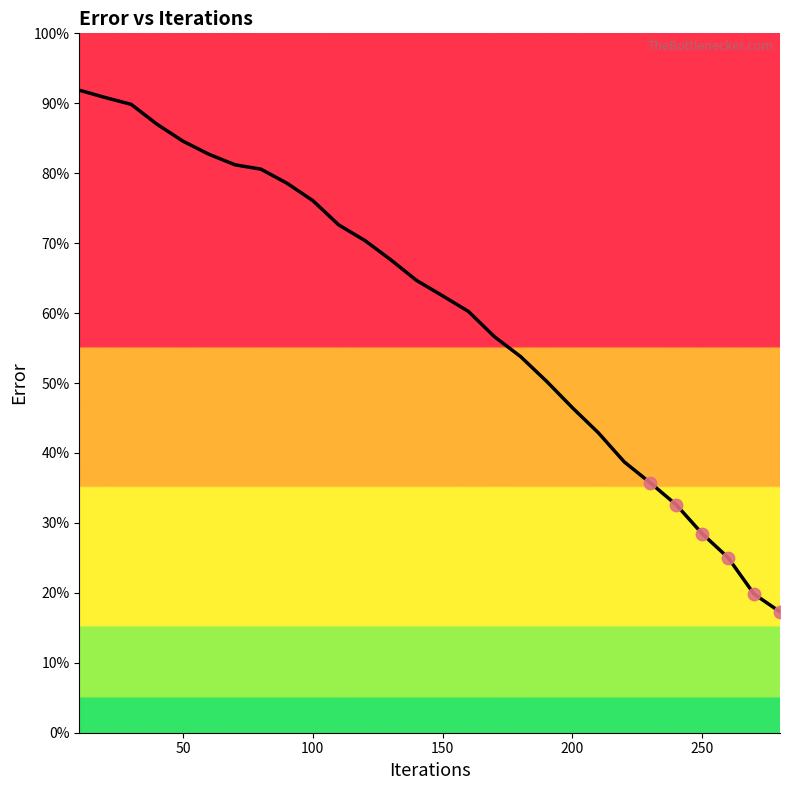

What is the minimum value shown in the chart?

17.3